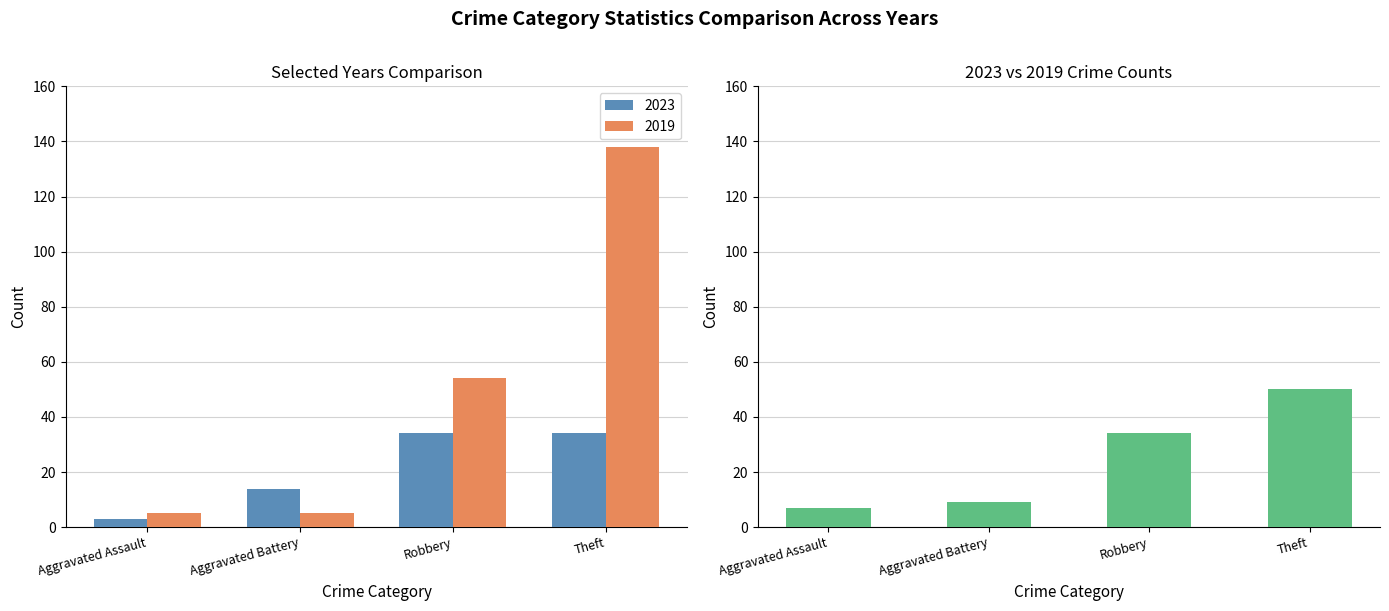

What is the average value of the 2023 series?

21